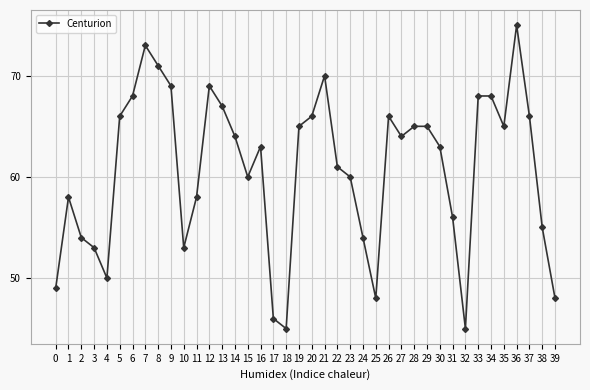

What is the sum of all values?

2429